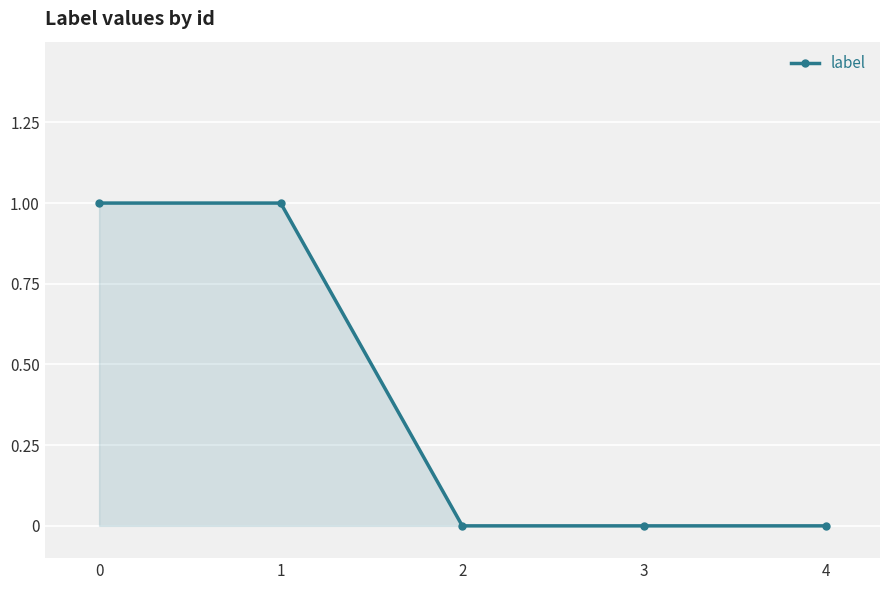

What is the difference between the maximum and second lowest values?

1